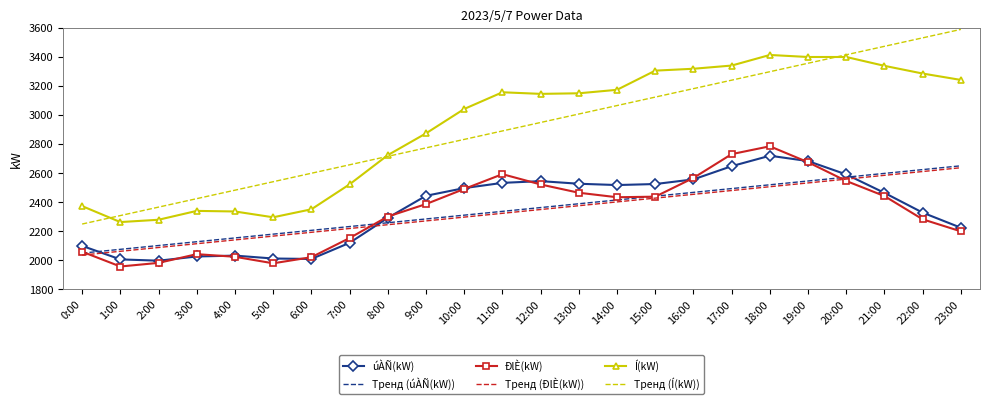

How many distinct data groups are displayed?

6